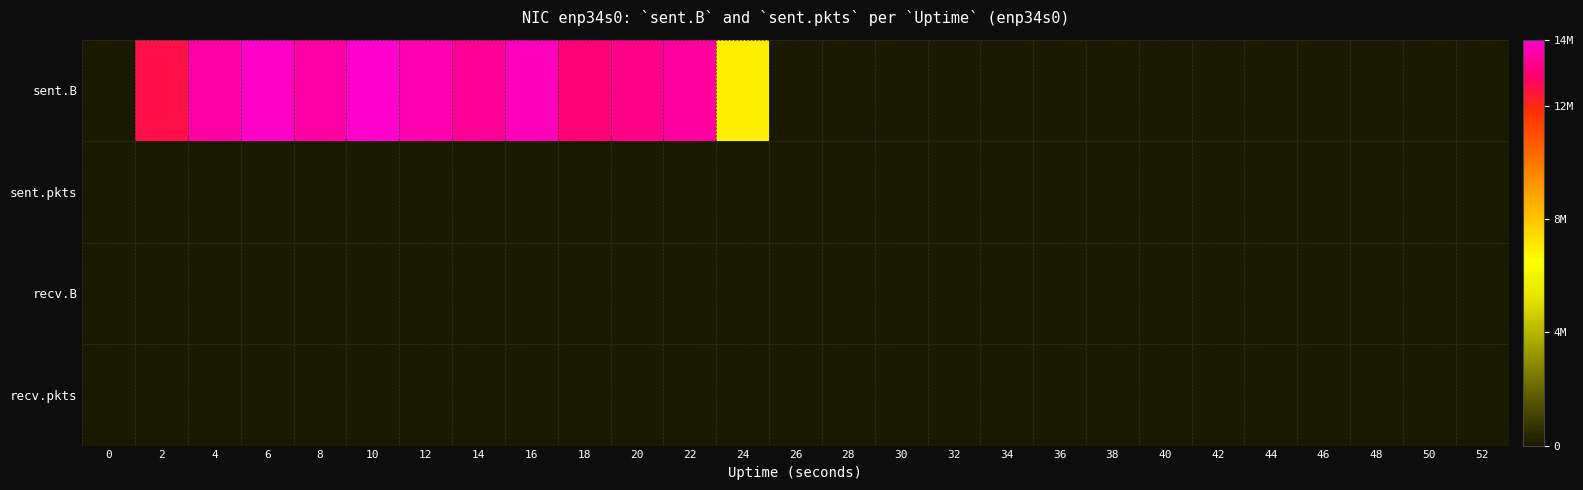

How many series are shown in this chart?

4